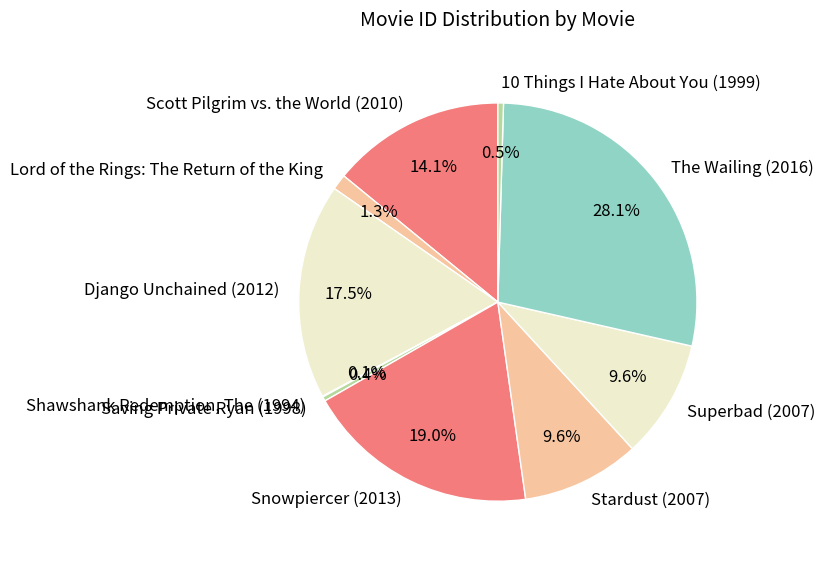

Does any single category account for the majority?

No